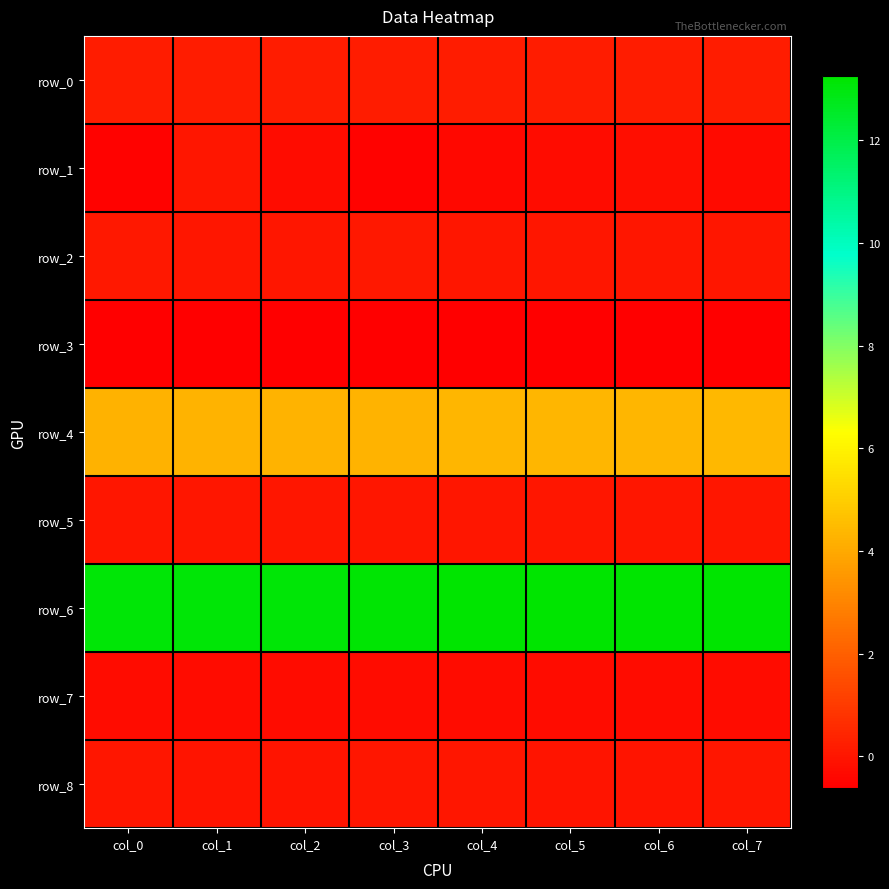

Reading right to left, transcribe all the data shown in this chart.

row_0: 0.2	0.2	0.2	0.2	0.2	0.2	0.2	0.2
row_1: -0.3	-0.2	-0.3	-0.4	-0.6	-0.3	0.0	-0.5
row_2: 0.0	0.0	0.0	0.0	0.0	0.0	0.0	0.0
row_3: -0.6	-0.6	-0.6	-0.6	-0.6	-0.6	-0.6	-0.6
row_4: 4.4	4.4	4.3	4.3	4.3	4.3	4.3	4.3
row_5: 0.0	0.0	0.0	0.0	0.0	0.0	0.0	0.0
row_6: 13.2	13.2	13.2	13.2	13.2	13.1	13.1	13.1
row_7: -0.2	-0.2	-0.3	-0.3	-0.3	-0.3	-0.3	-0.3
row_8: -0.0	-0.0	-0.1	0.0	0.0	-0.1	-0.0	-0.0